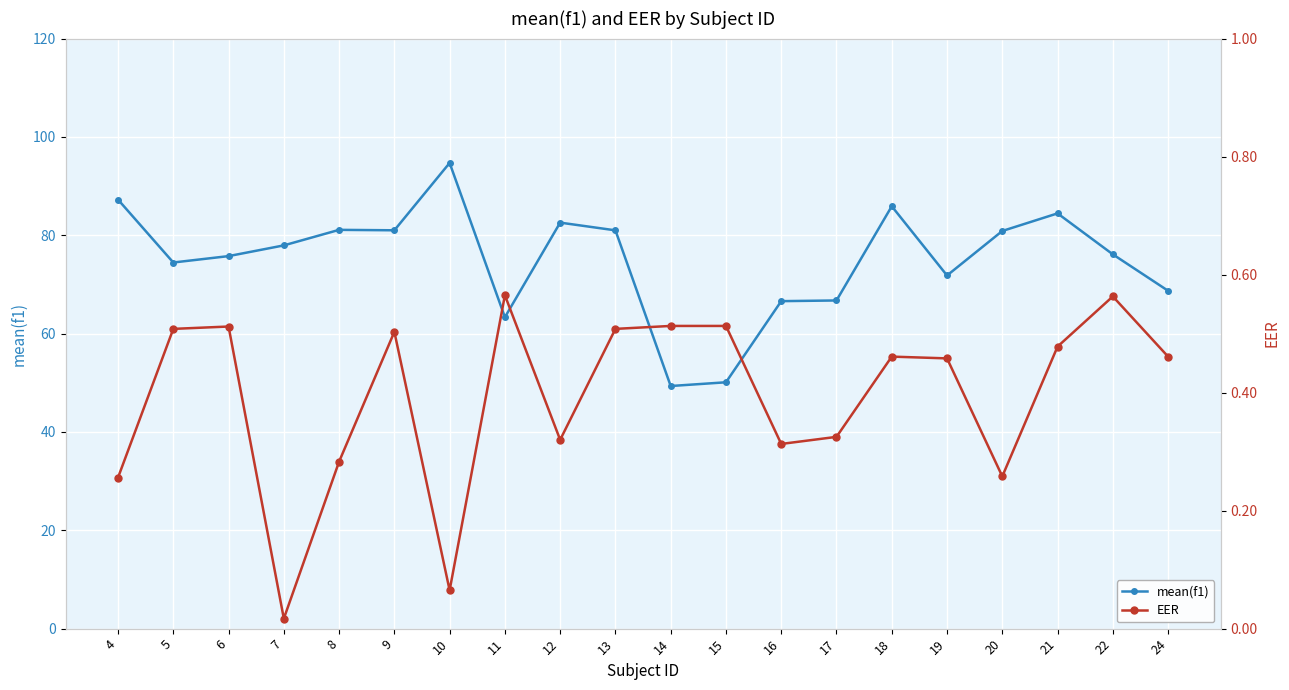

True or false: EER and mean(f1) cross at least once.

False